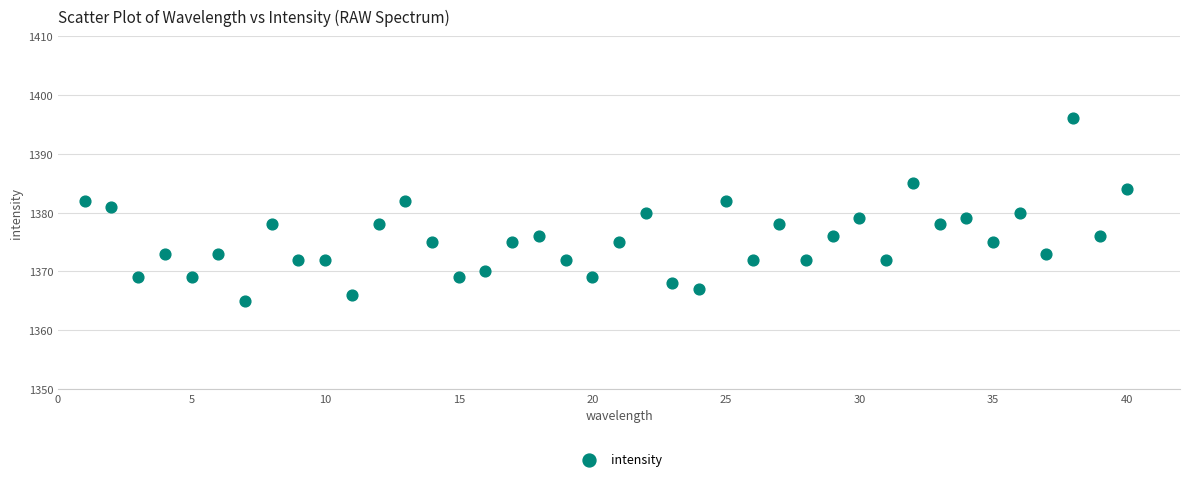

What is the range of Y values (max minus min)?

31